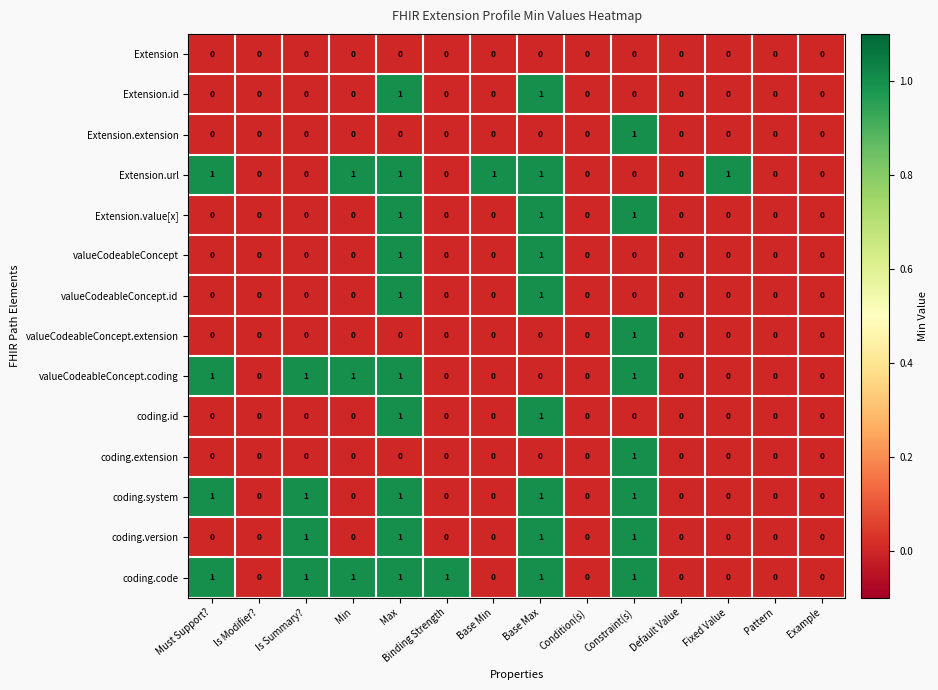

At which category is the sum across all series the highest?

Max